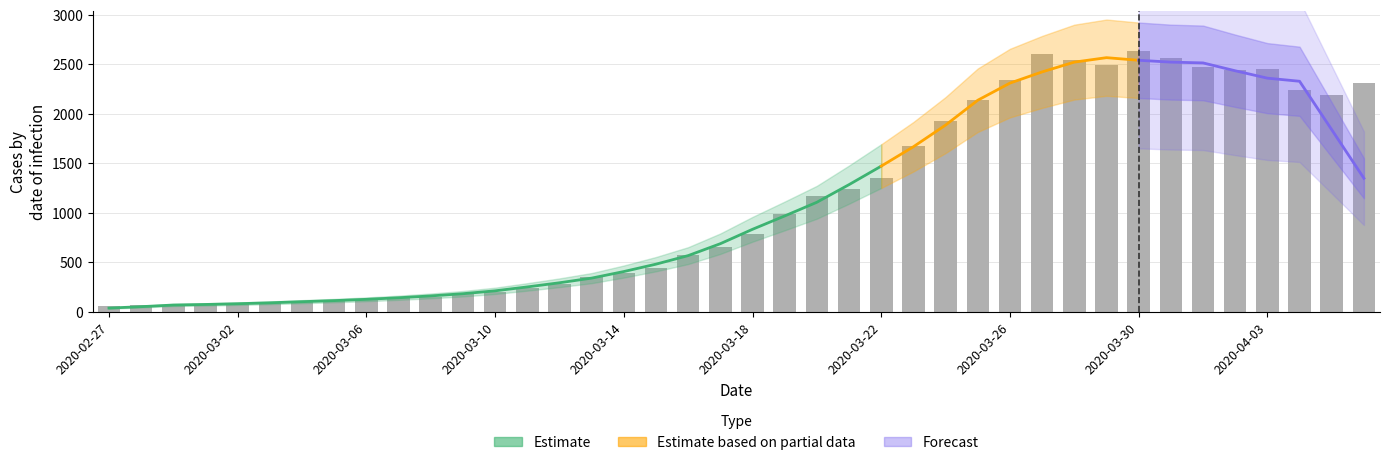

At which label is the value closest to 1350?

2020-03-22